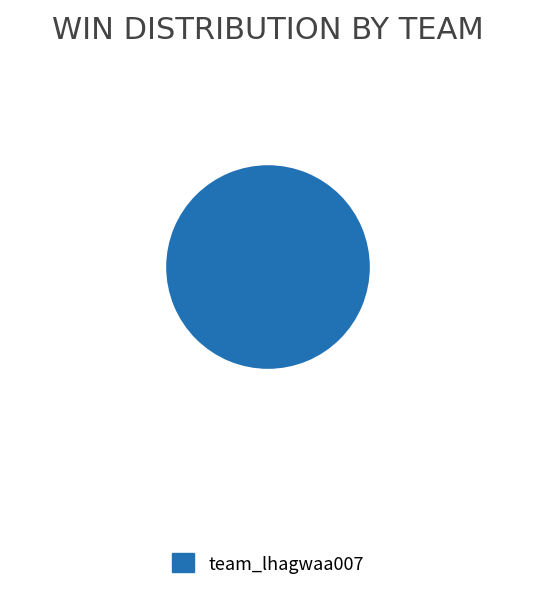

Rank the categories by value from lowest to highest.

team_lhagwaa007